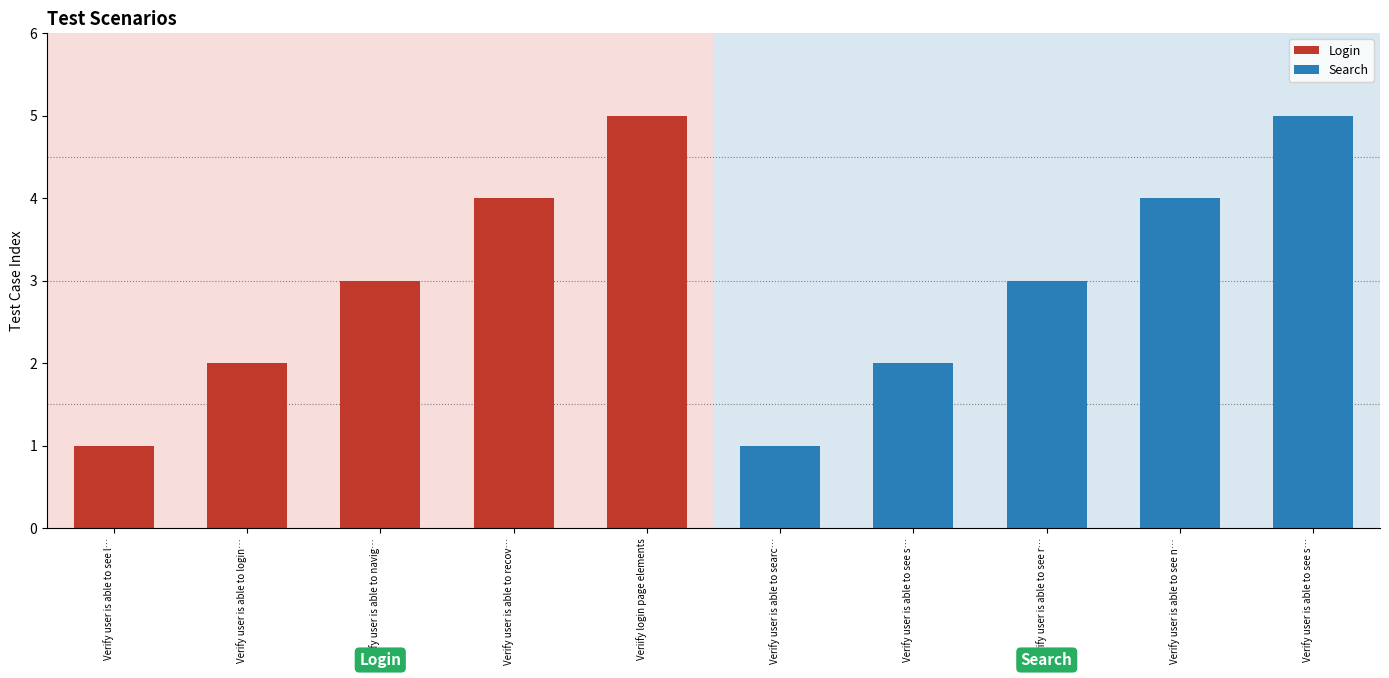

Is it true that Login equals 1 at Verify user is able to see l…?

True